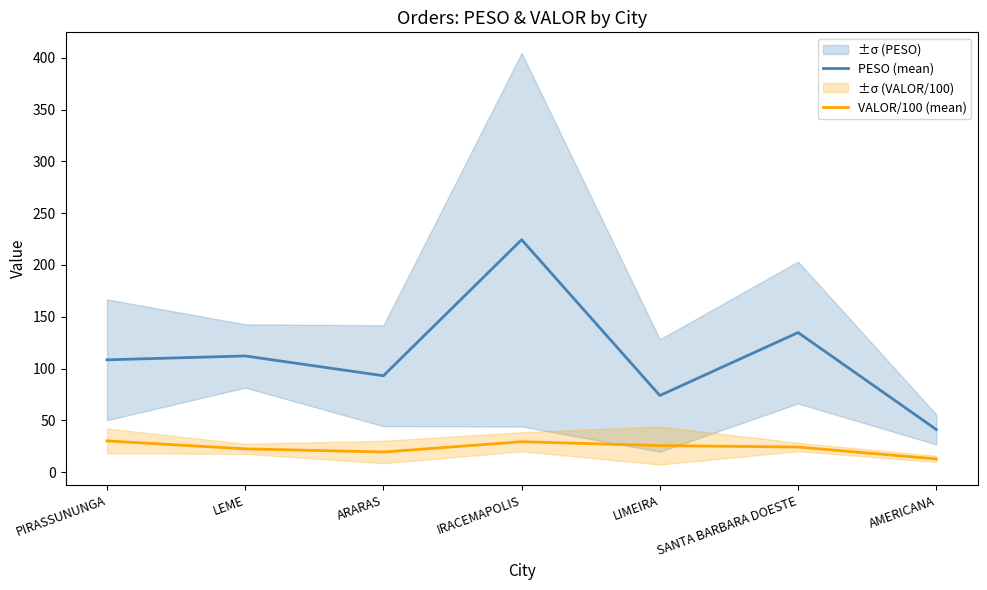

Which series changed the most between PIRASSUNUNGA and AMERICANA?

PESO (mean)